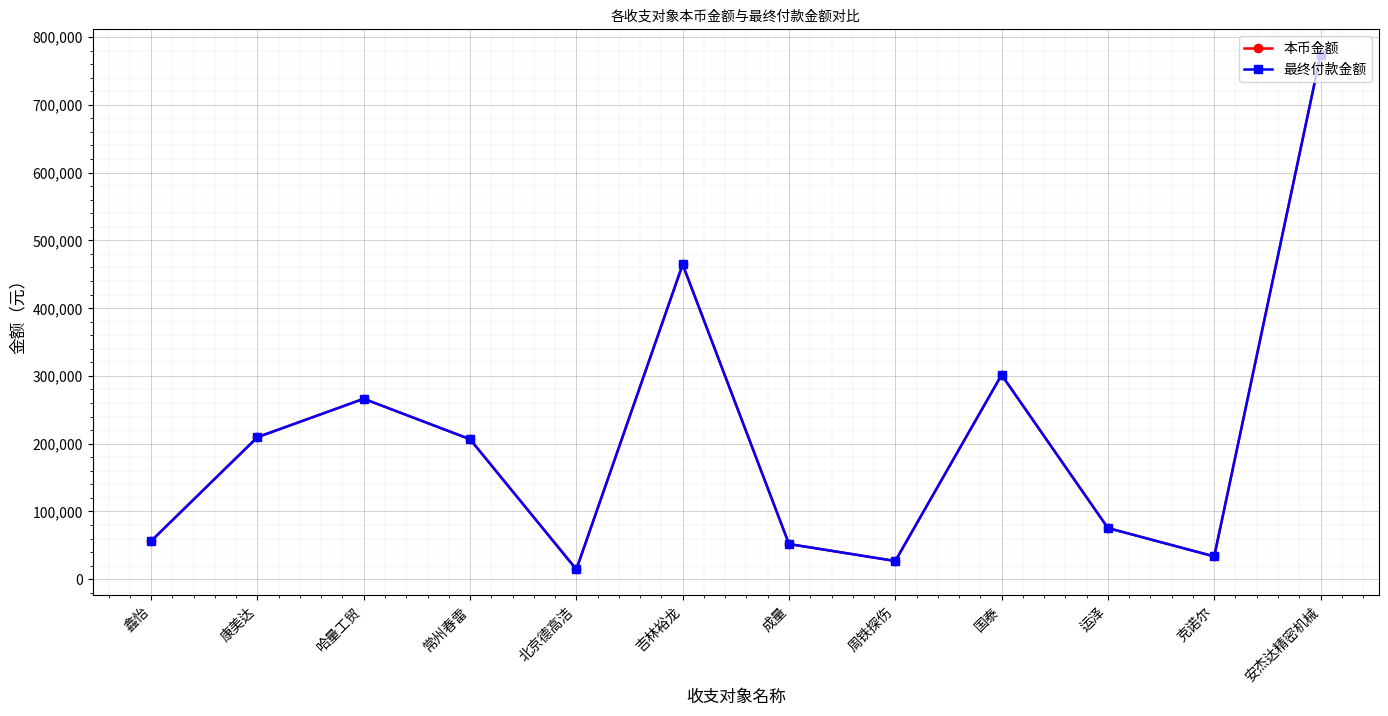

Is it true that 最终付款金额 equals 56306.6 at 鑫怡?

True